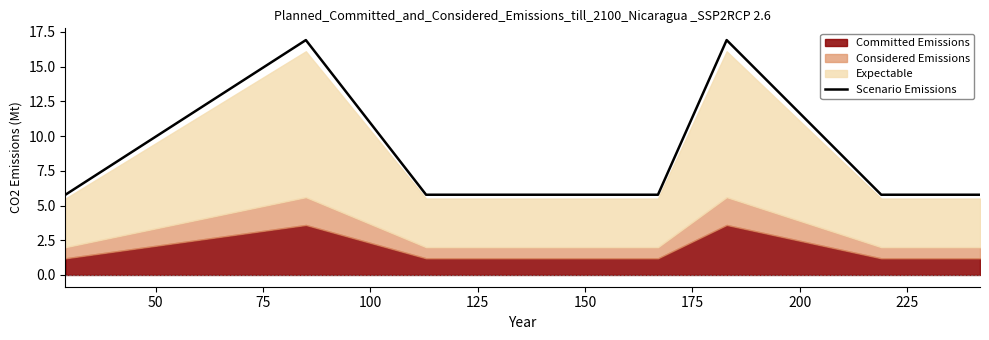

True or false: there are more than 1 points higher than both neighbors.

True